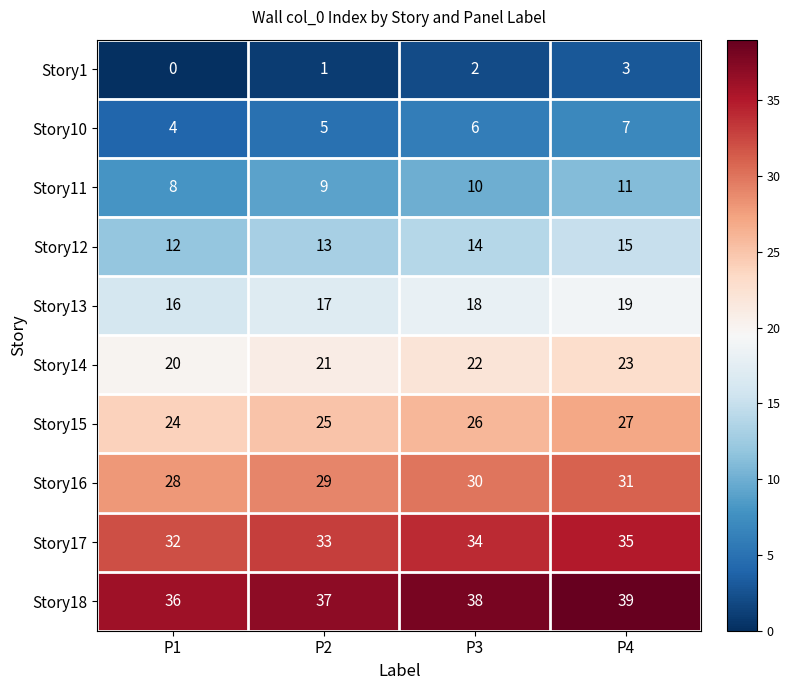

Which category has the lowest value across all series?

P1